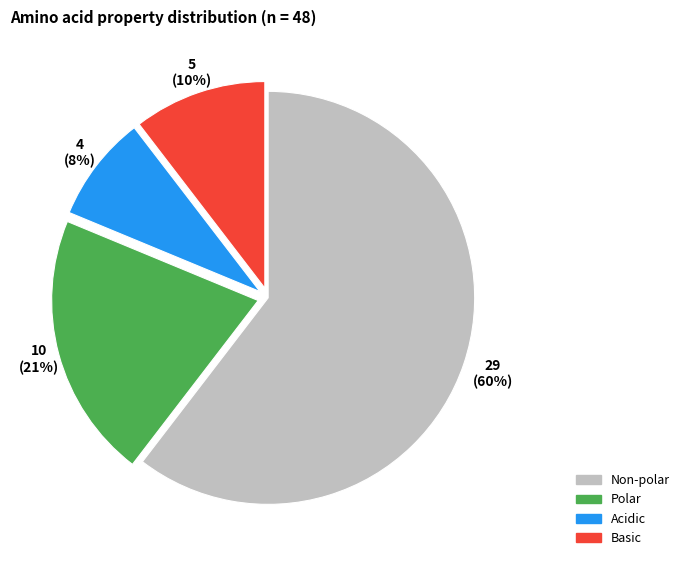

Which has a higher value, Acidic or Basic?

Basic